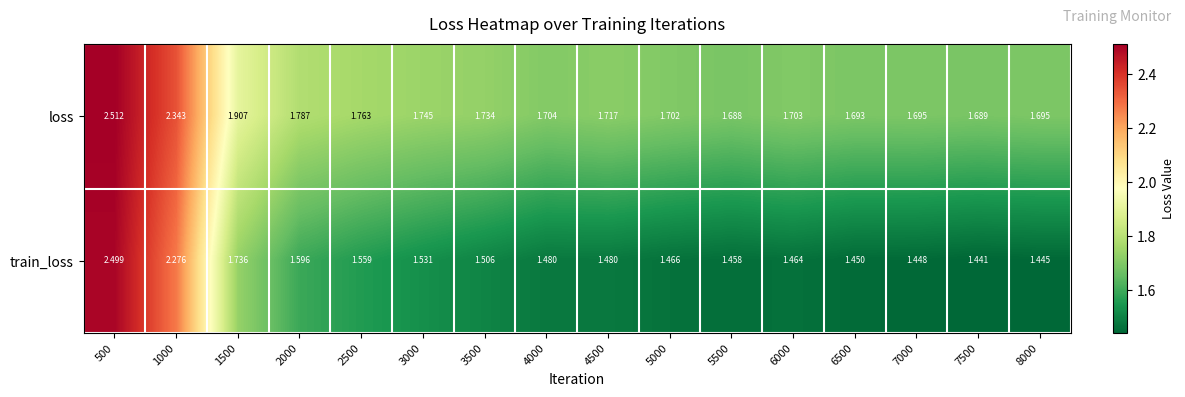

Between 5500 and 8000, which series saw the biggest shift?

train_loss